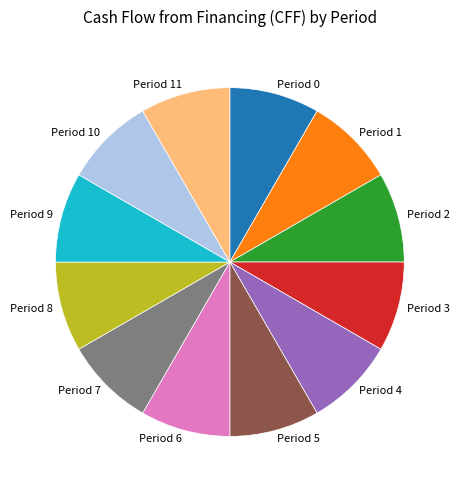

Is there a majority slice in this chart?

No